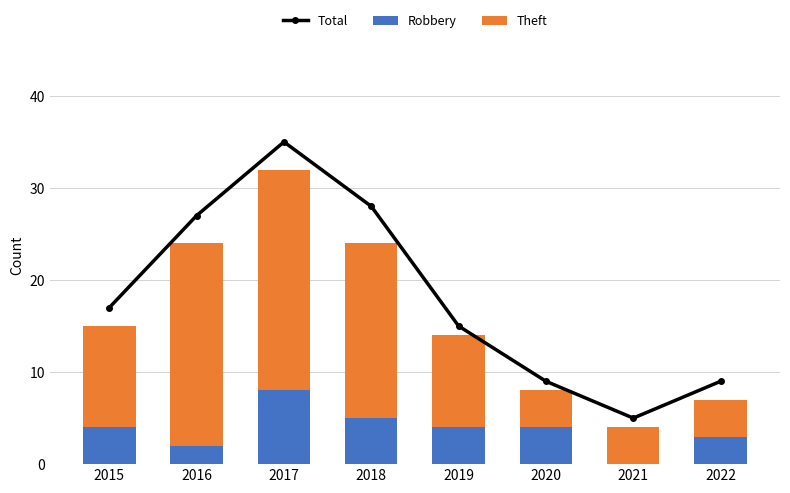

True or false: Theft has a value of 4 at 2020.

True